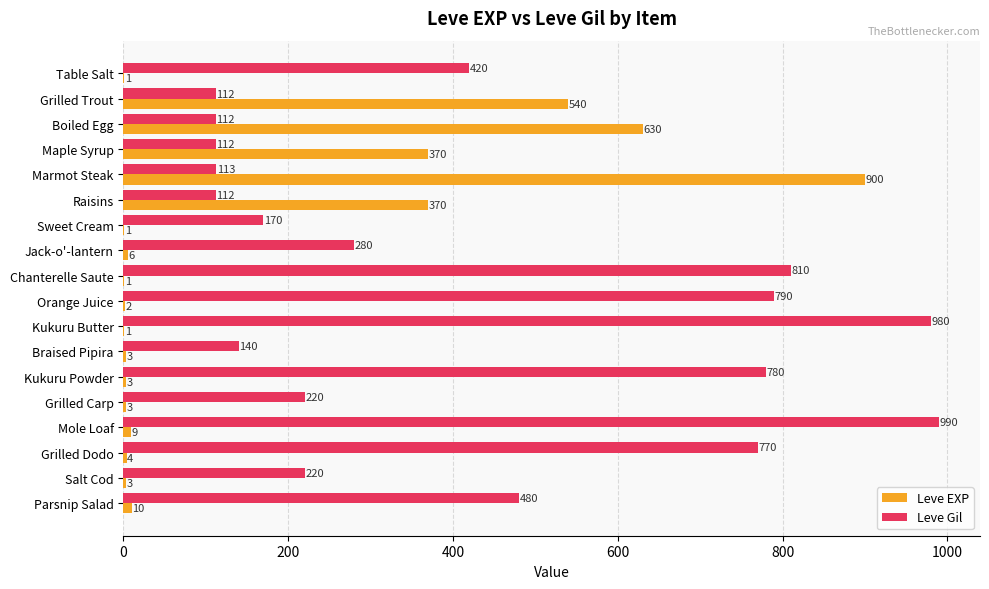

The value of Leve Gil at Raisins is 112. True or false?

True